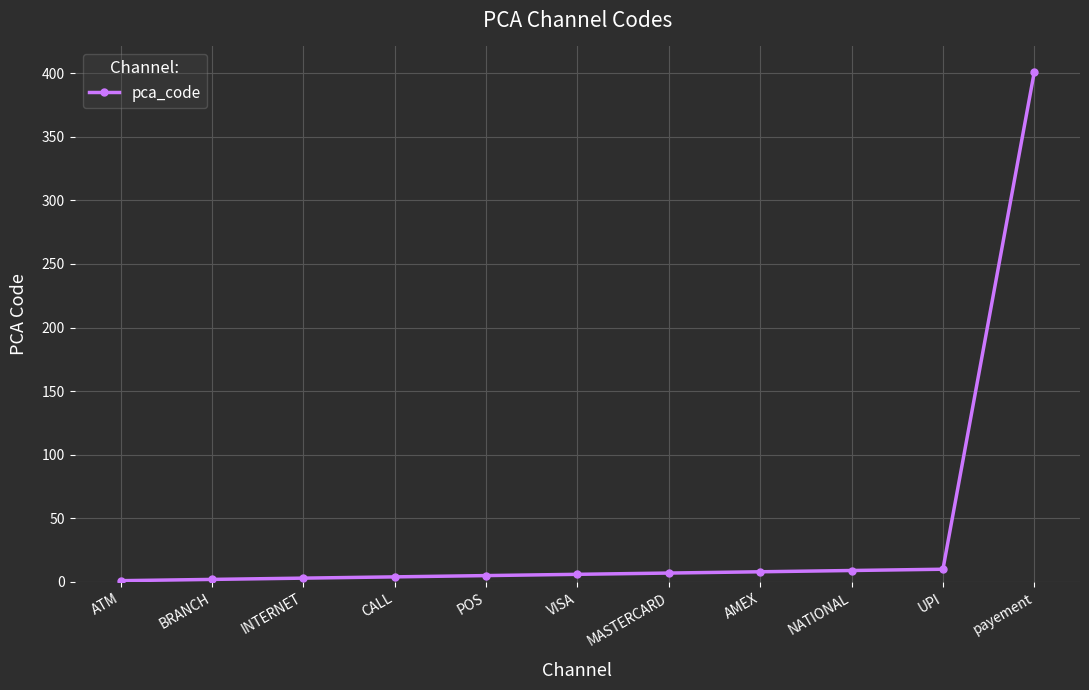

What is the average value?

41